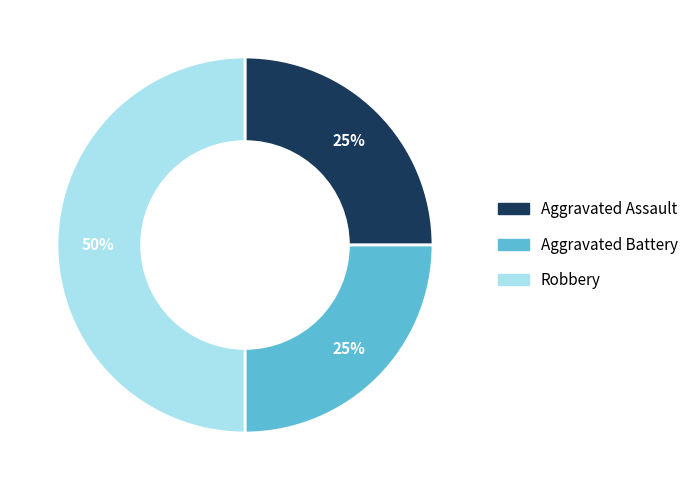

Between Aggravated Battery and Robbery, which is larger?

Robbery